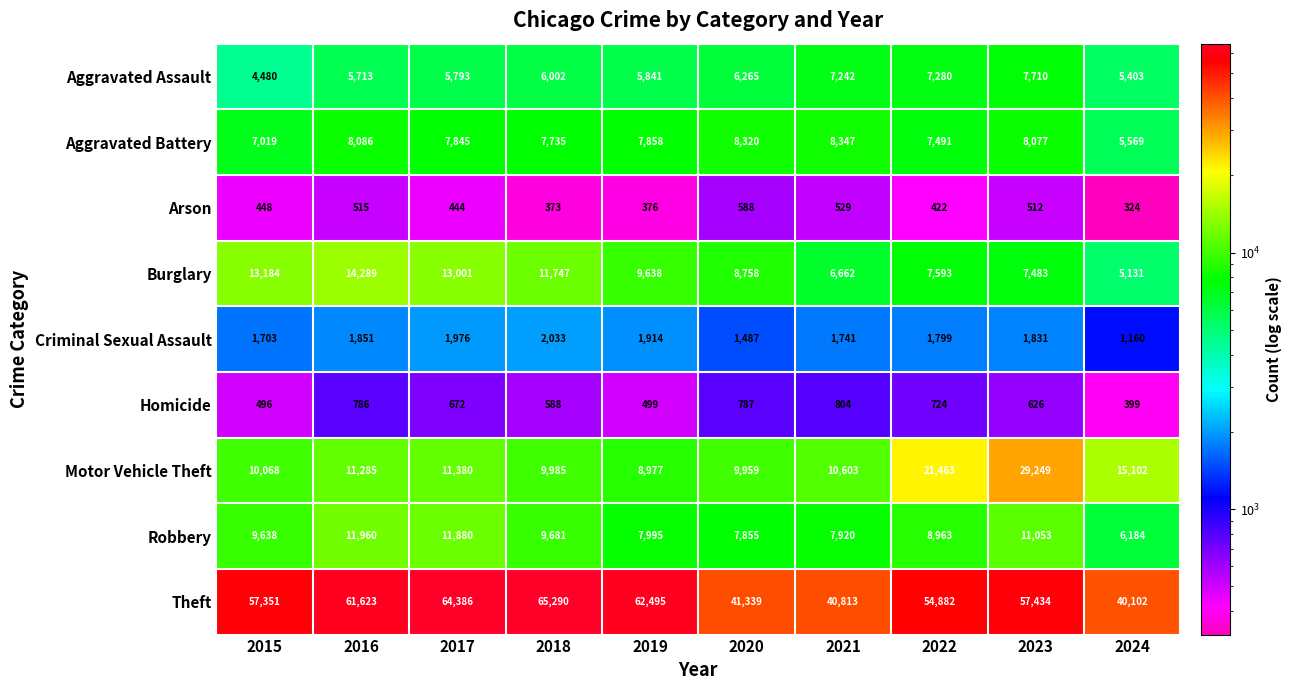

What is the greatest value displayed?

65290